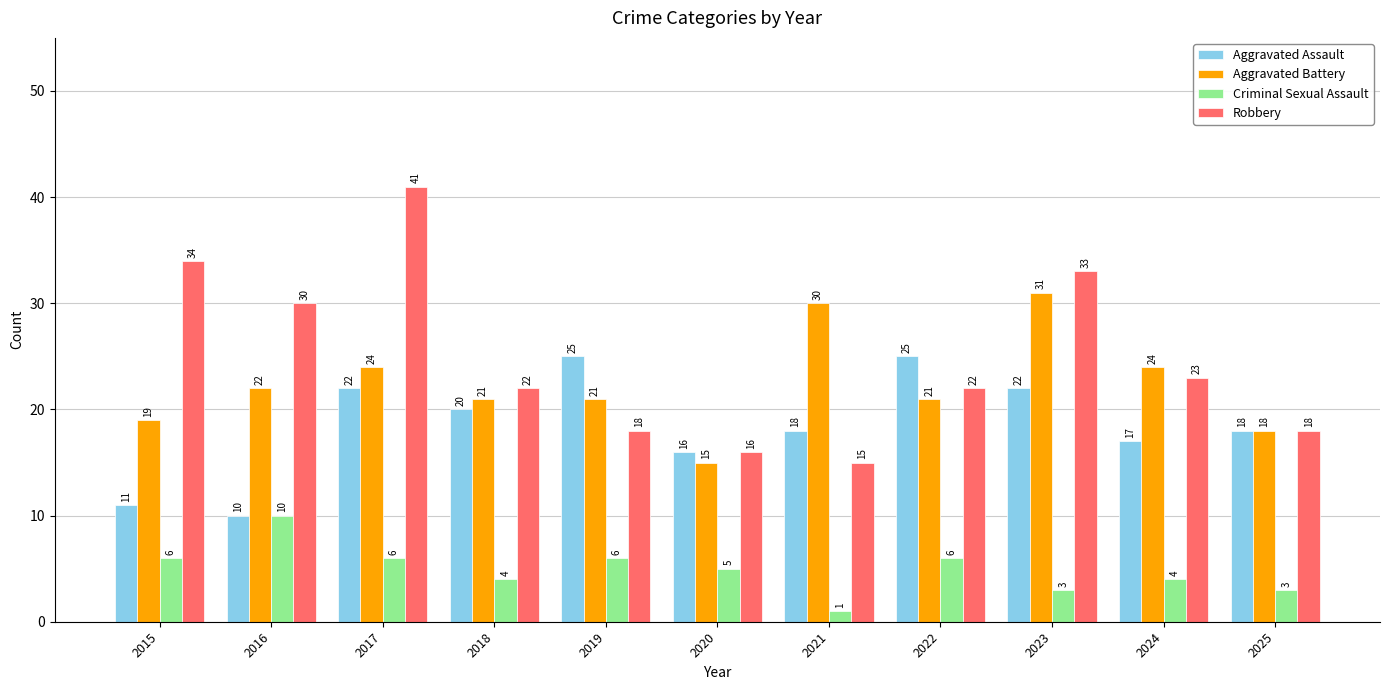

What is the difference between the highest and lowest values at 2021?

29